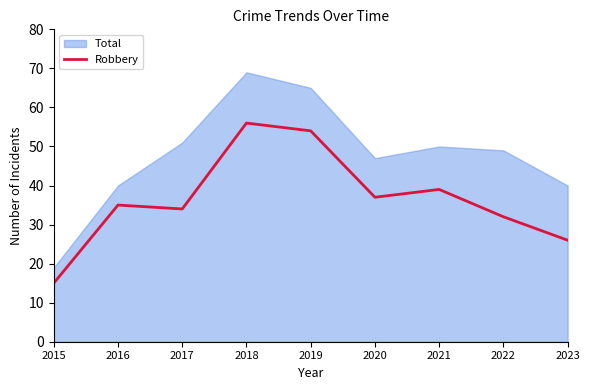

What is the difference between the second highest and second lowest values?

28